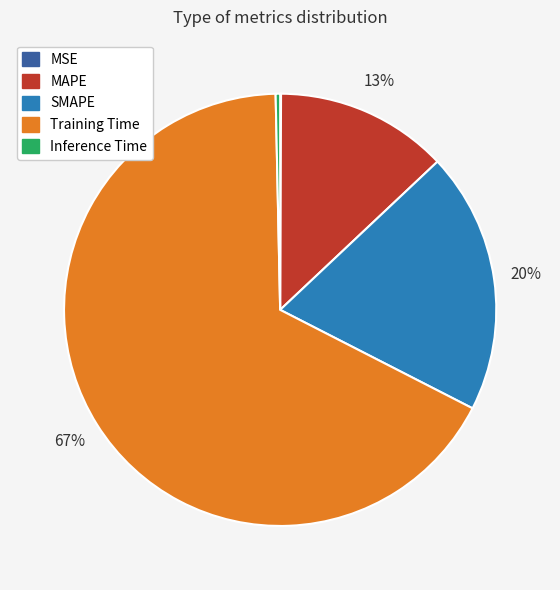

To the nearest percent, what is the average slice percentage?

20%